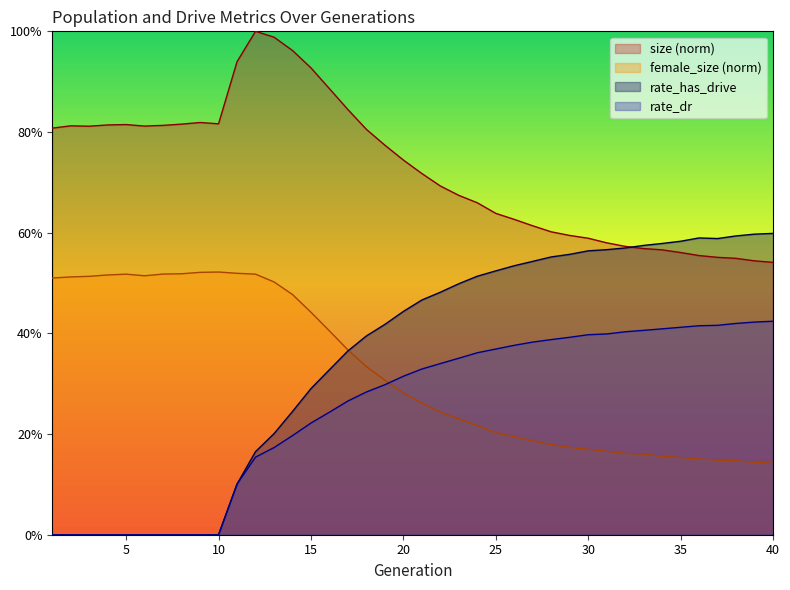

Is the value of rate_dr at 31 greater than the value of size at 7?

No